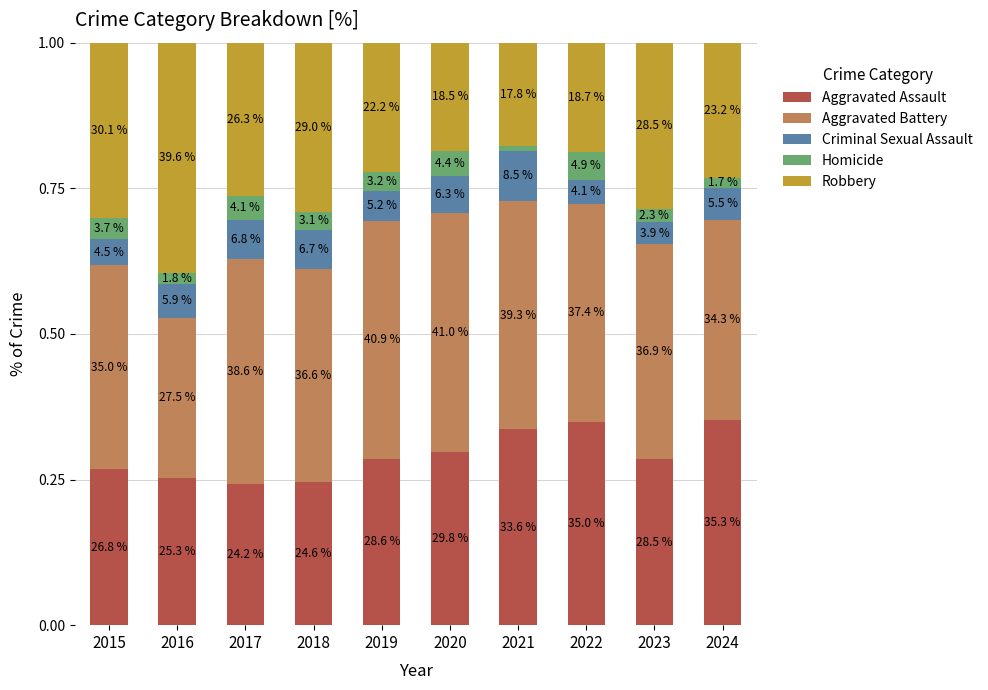

What are all the series names shown in the legend?

Aggravated Assault, Aggravated Battery, Criminal Sexual Assault, Homicide, Robbery